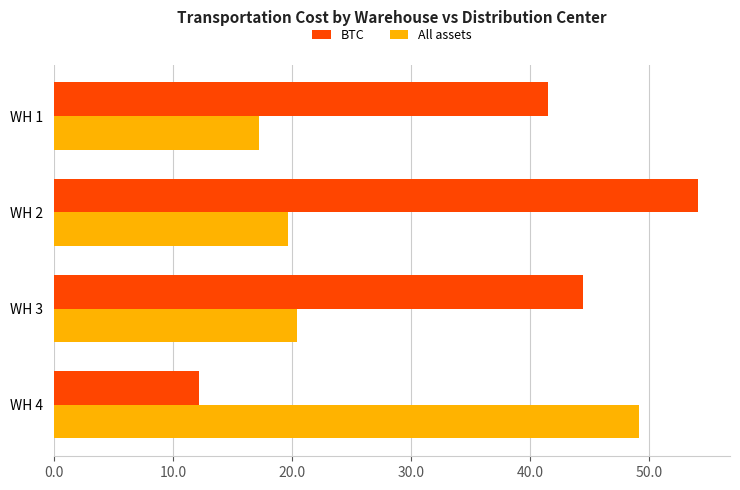

Rank the series by their average value, from lowest to highest.

All assets, BTC